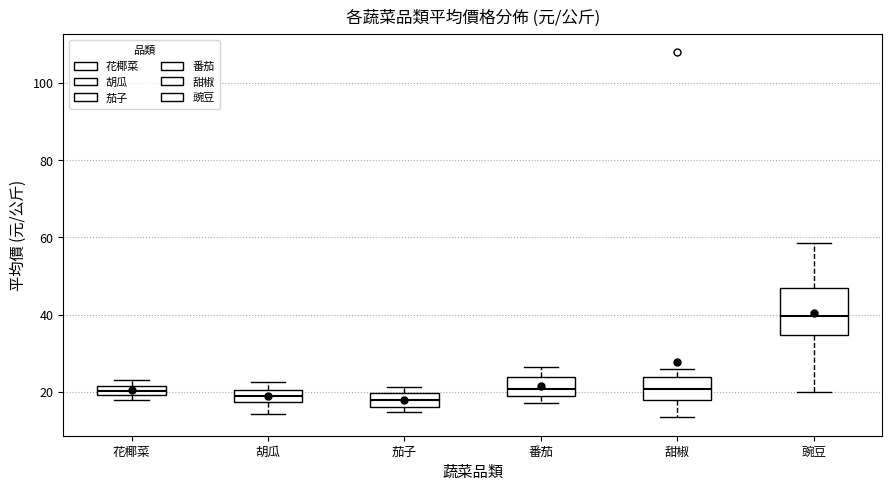

Where is the lower edge of the box for 番茄 on the y-axis? The values are not printed on the chart, so give them approximately, as read against the axis.

18